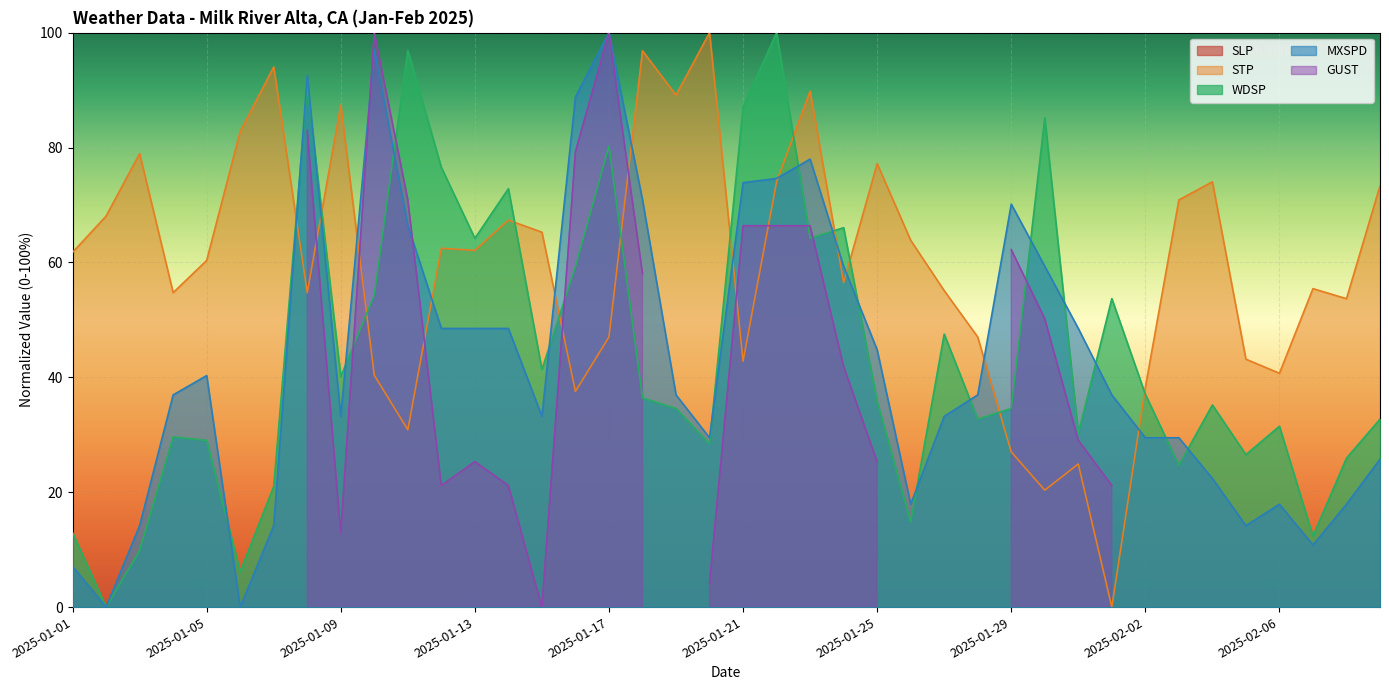

Rank the series by their maximum value, from highest to lowest.

STP, WDSP, MXSPD